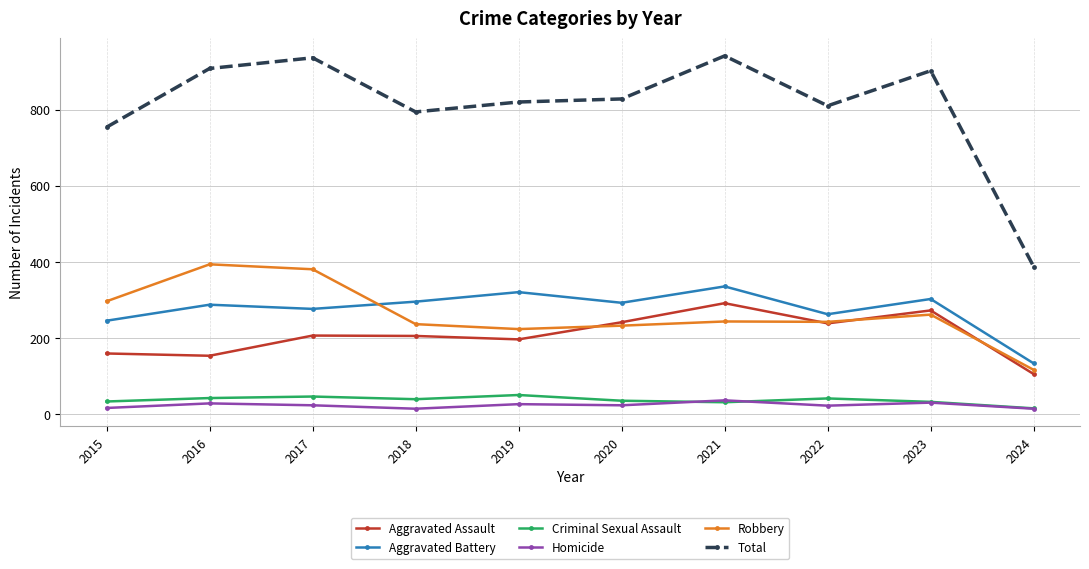

What is the sum of all Total values?

8081